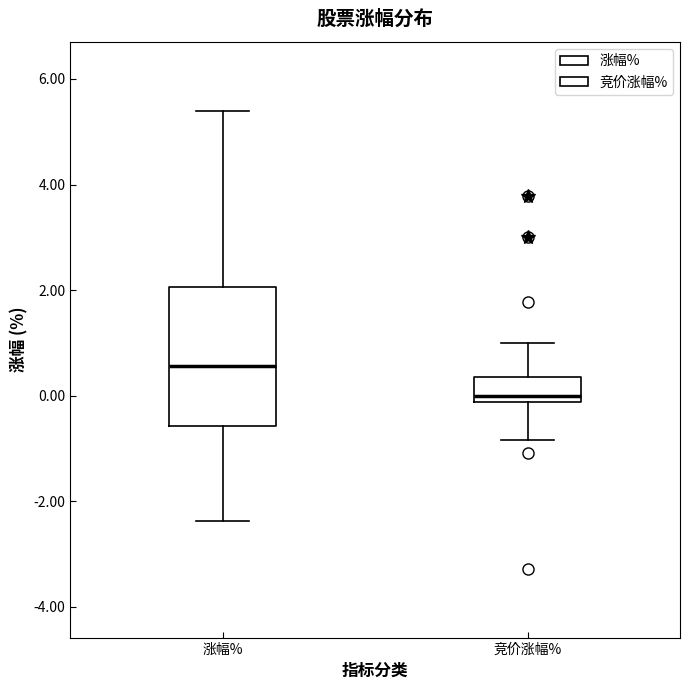

Reading left to right, read every box against the y-axis: the position of its median line, the range the box covers, and the ends of its whiskers. The values are not printed on the chart, so give them approximately, as read against the axis.

涨幅%: median 0.6, box -0.6 to 2.0, whiskers -2.4 to 5.4
竞价涨幅%: median 0.0, box -0.2 to 0.4, whiskers -0.8 to 1.0